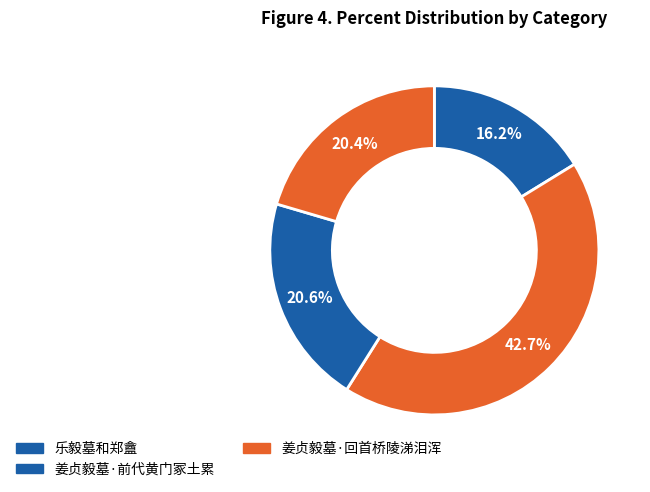

How many segments does this pie chart have?

4